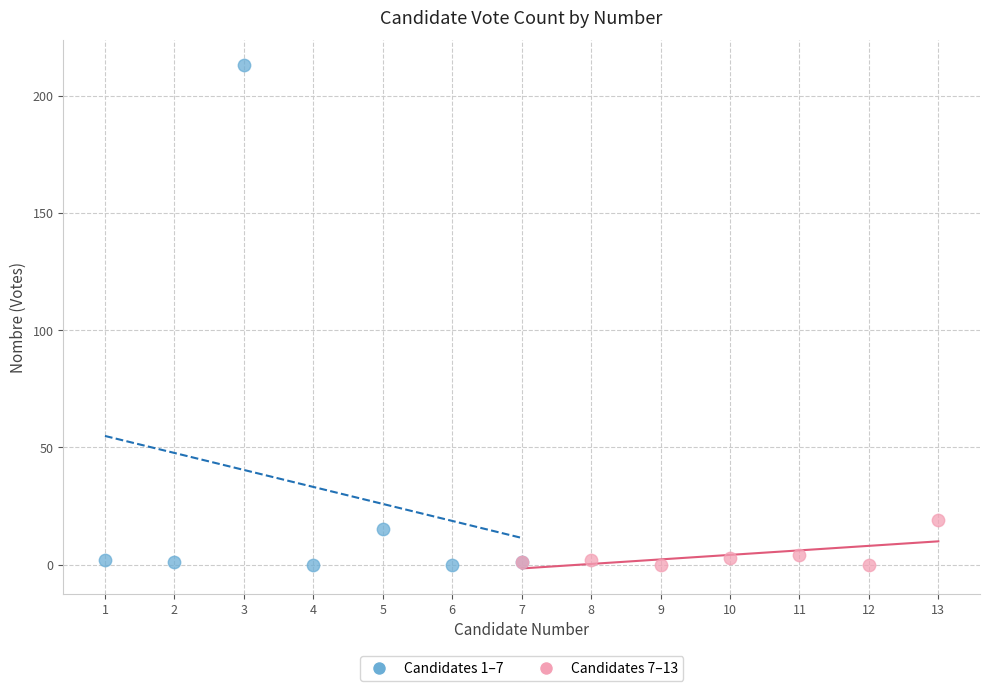

Which series contains the highest Y value?

Candidates 1–7